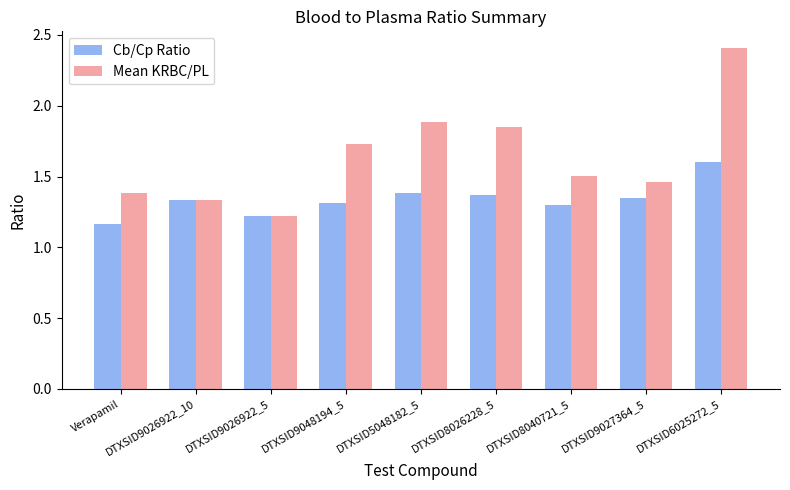

What position from the left is DTXSID6025272_5?

9